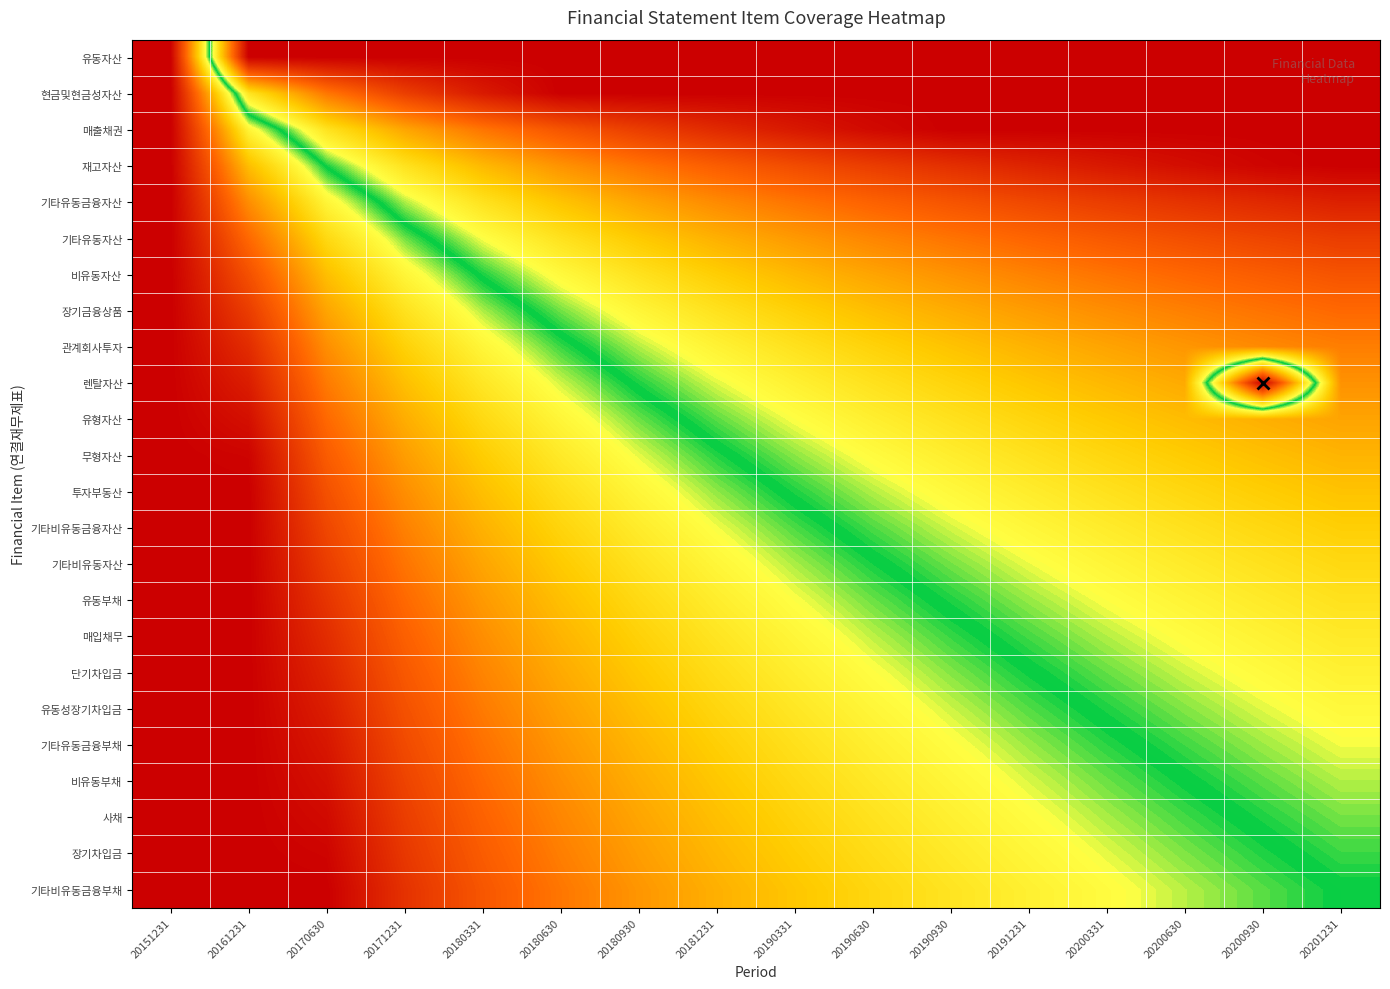

Between 20201231 and 20180930, which is larger?

20201231